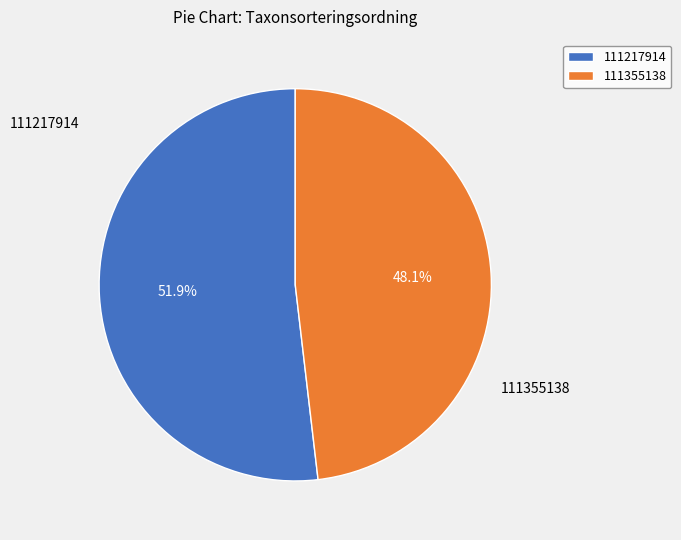

True or false: 111355138 accounts for 48% of the total.

True